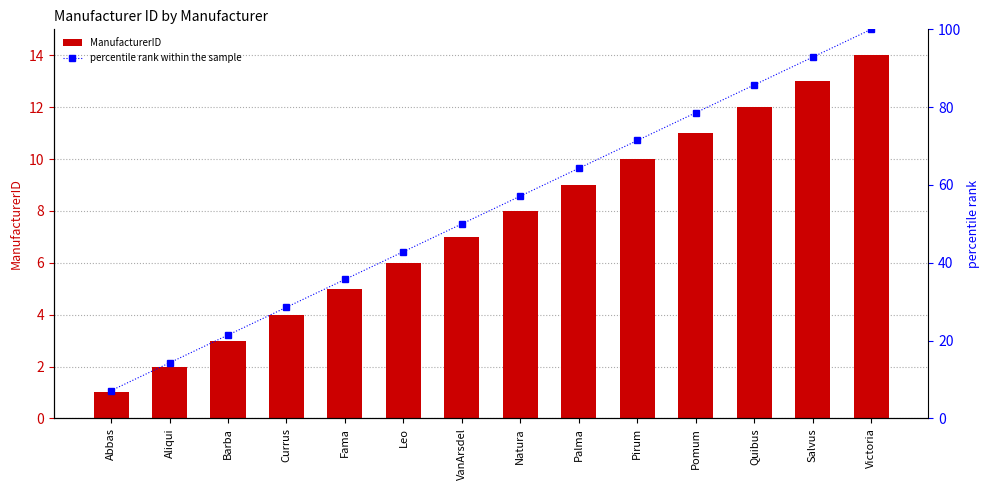

The percentile rank within the sample series shows 54.9 at Fama. True or false?

False